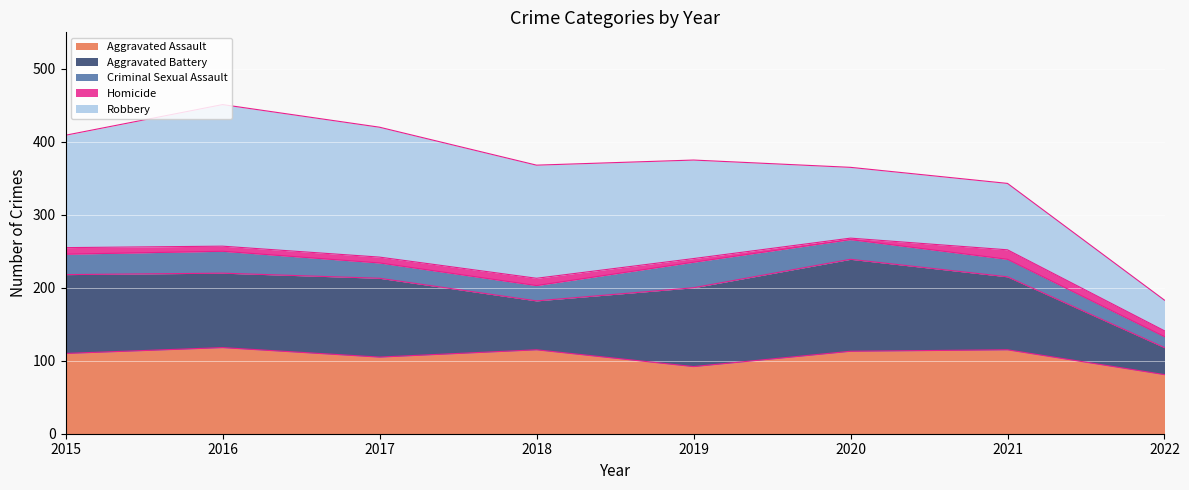

True or false: Aggravated Assault and Criminal Sexual Assault cross at least once.

False